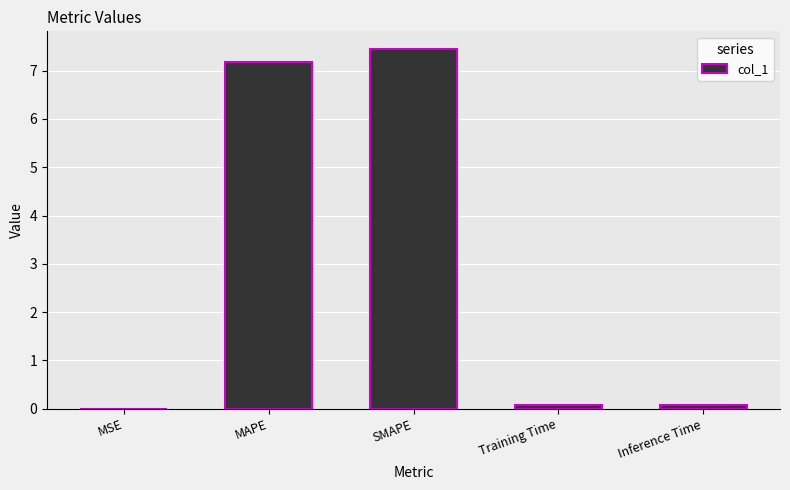

What is the change in value from MAPE to SMAPE?

+0.3